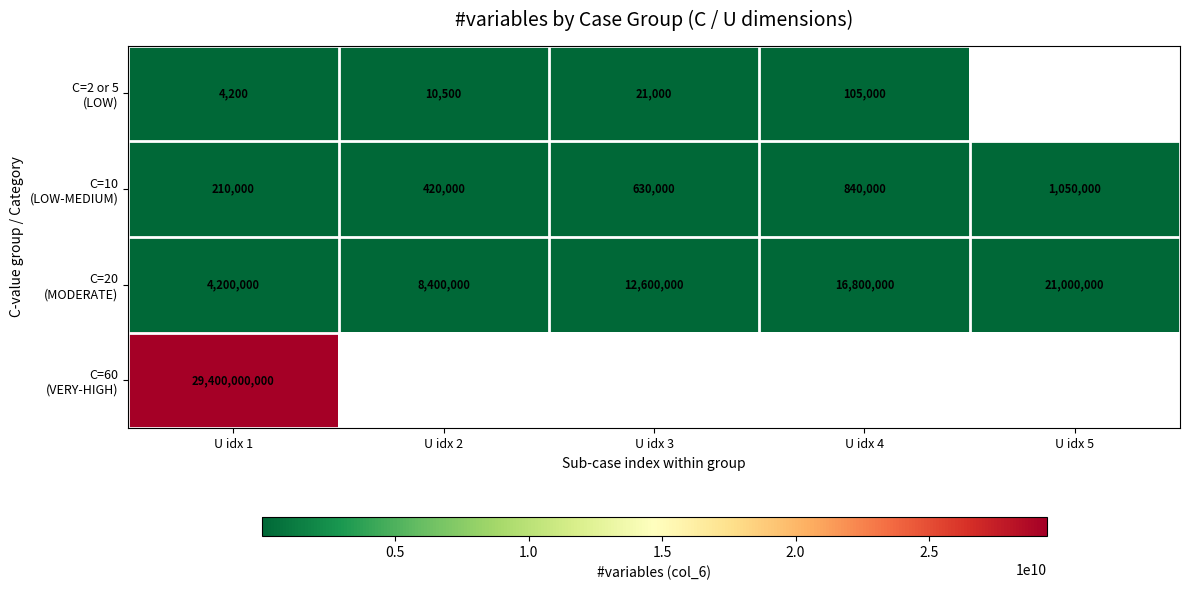

Between U idx 2 and U idx 1, which is larger?

U idx 2